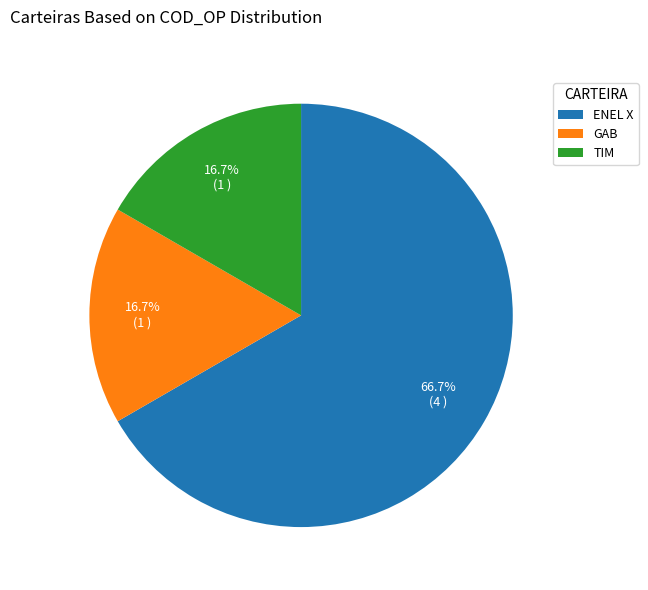

Which slice is the largest?

ENEL X